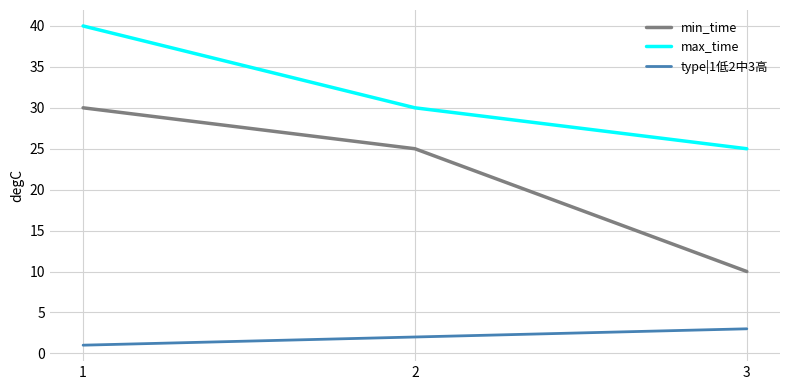

What are all the series names shown in the legend?

min_time, max_time, type|1低2中3高